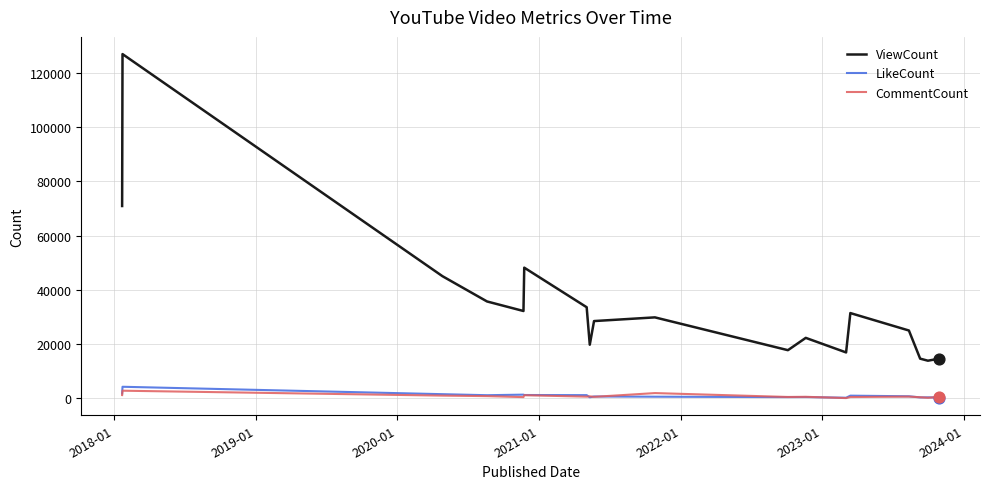

What is the maximum value for CommentCount?

2831